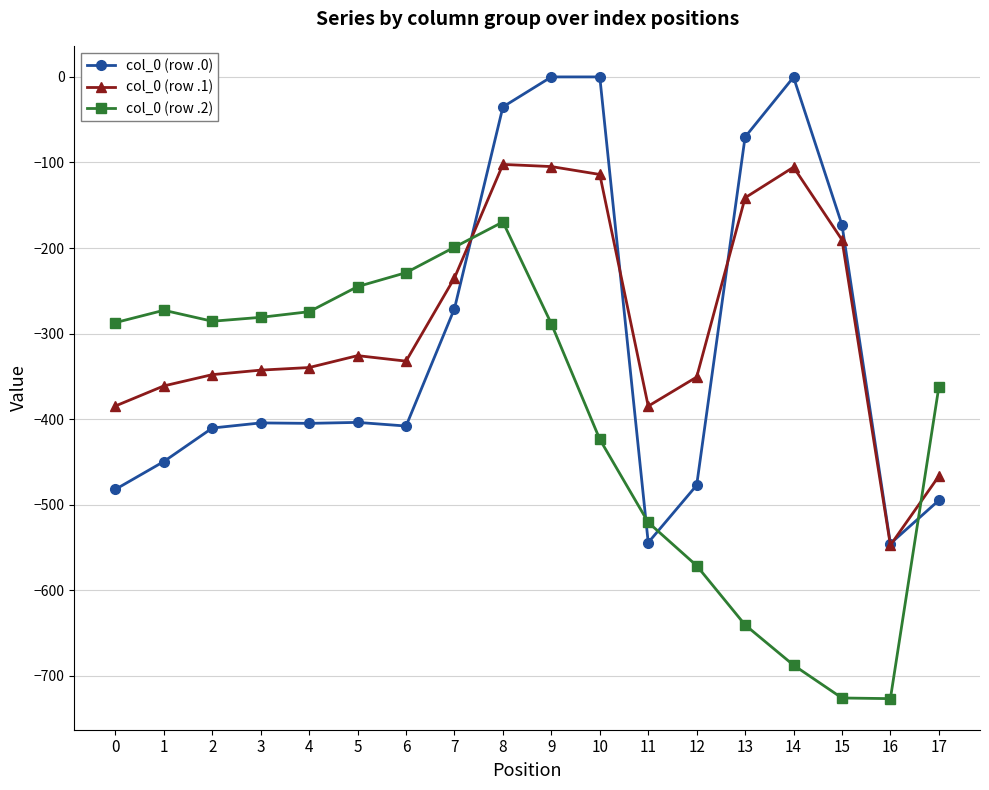

Rank the series by their maximum value, from highest to lowest.

col_0 (row .0), col_0 (row .1), col_0 (row .2)